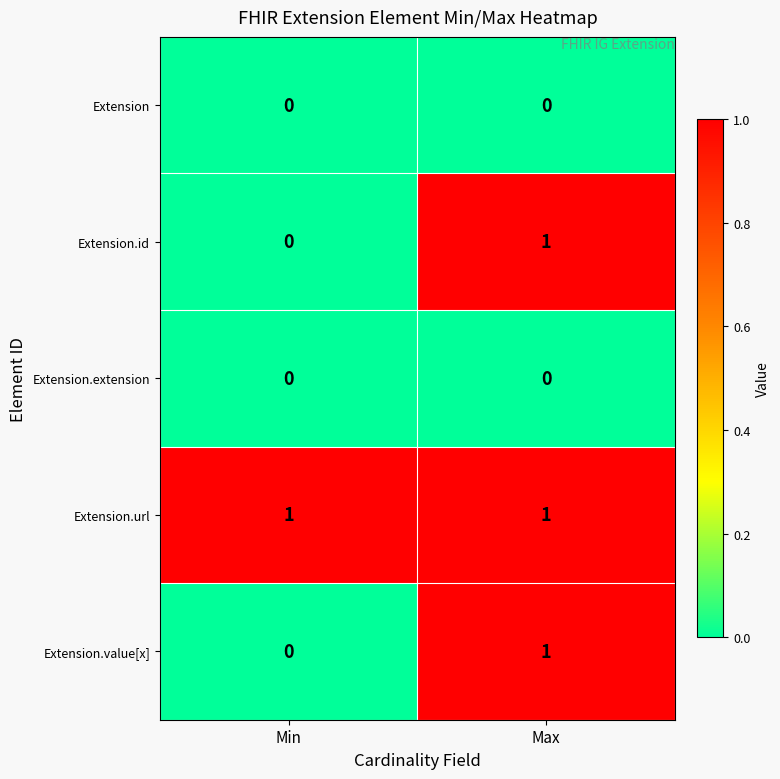

Rank the categories by Extension.id value from highest to lowest.

Max, Min